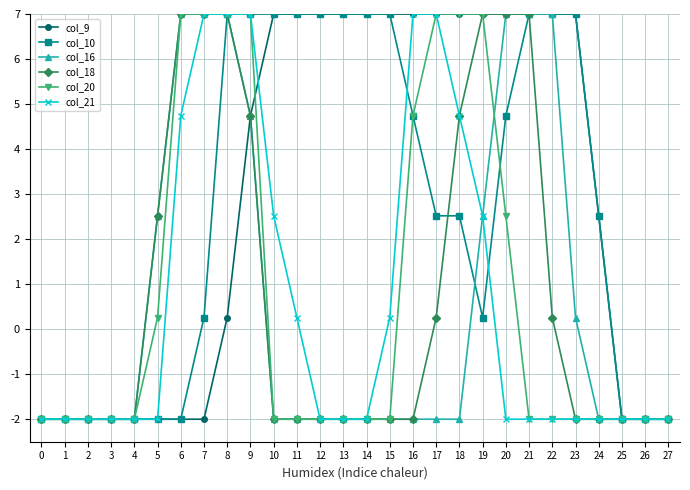

What is the total value across all series at 27?

-12.0